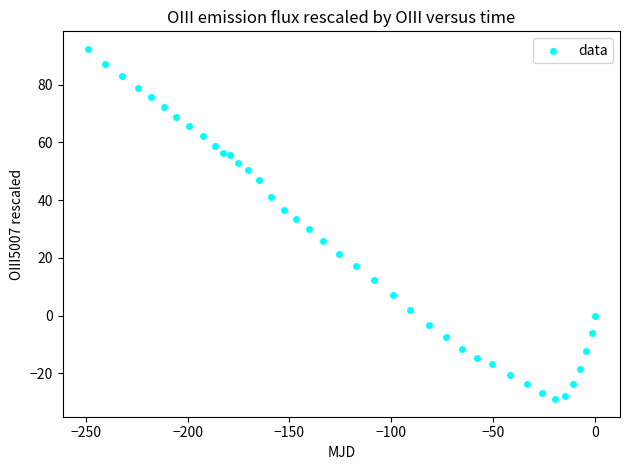

What is the range of Y values (max minus min)?

121.4